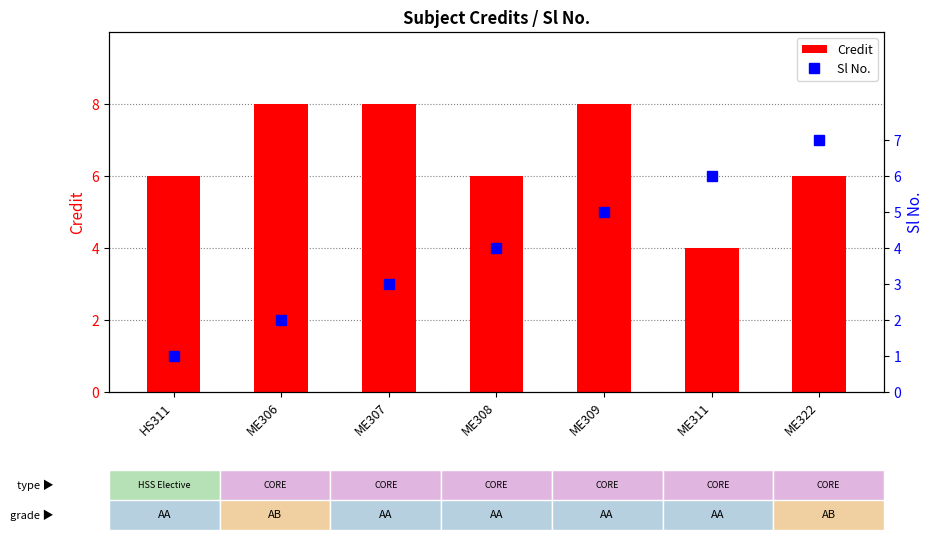

What is the difference between the maximum and minimum values in the Credit series?

4